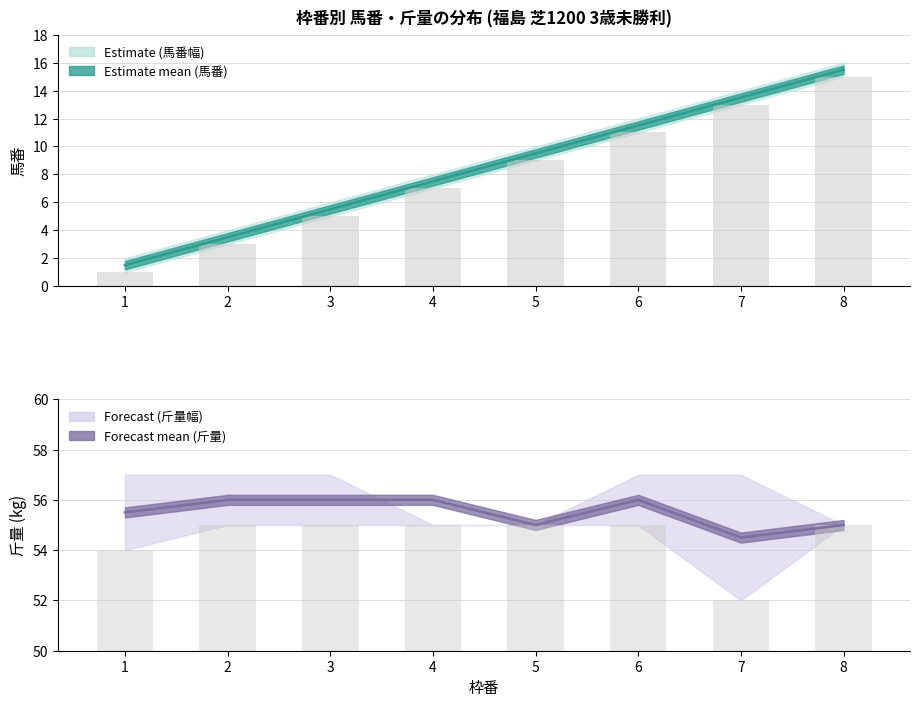

Is it true that 斤量 lo (bar) equals 35.1 at 7?

False